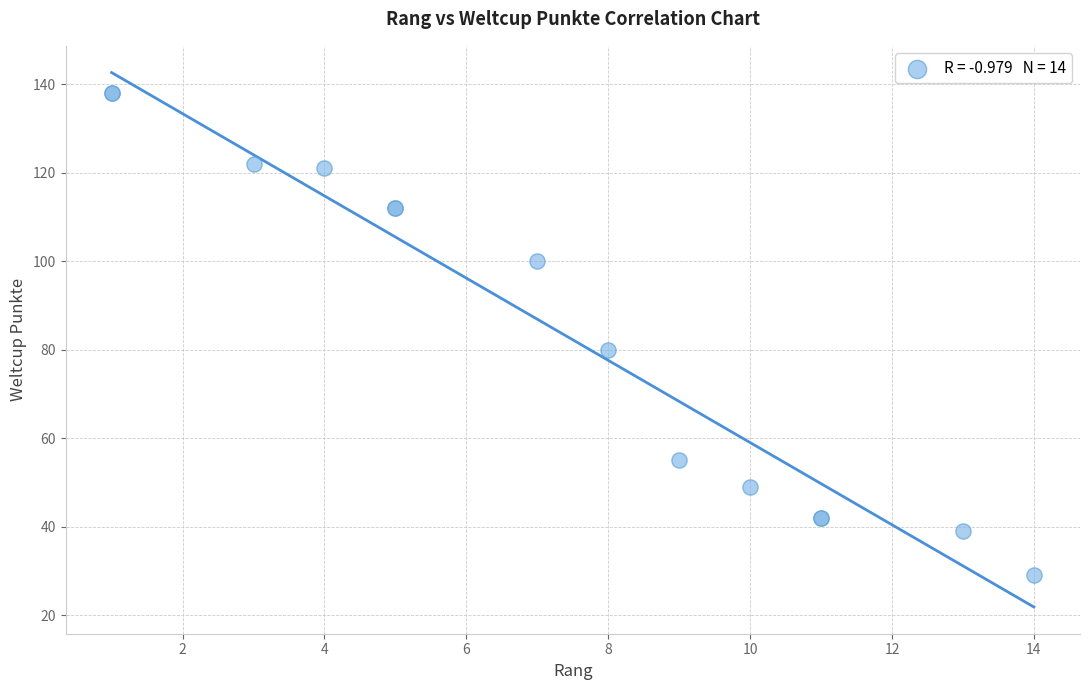

What Y value in the scatter plot is closest to 83?

80